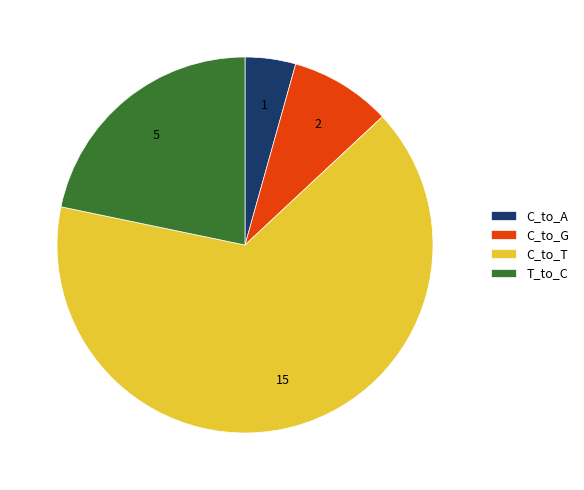

Rank the categories by value from highest to lowest.

C_to_T, T_to_C, C_to_G, C_to_A